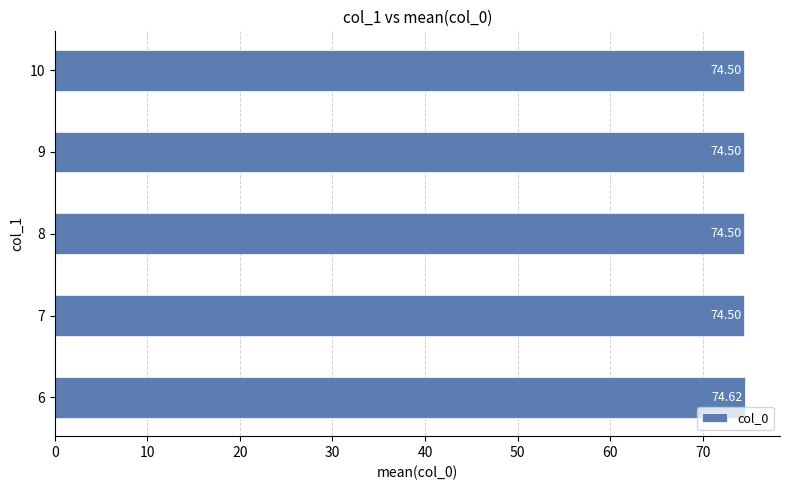

What is the average value?

74.5